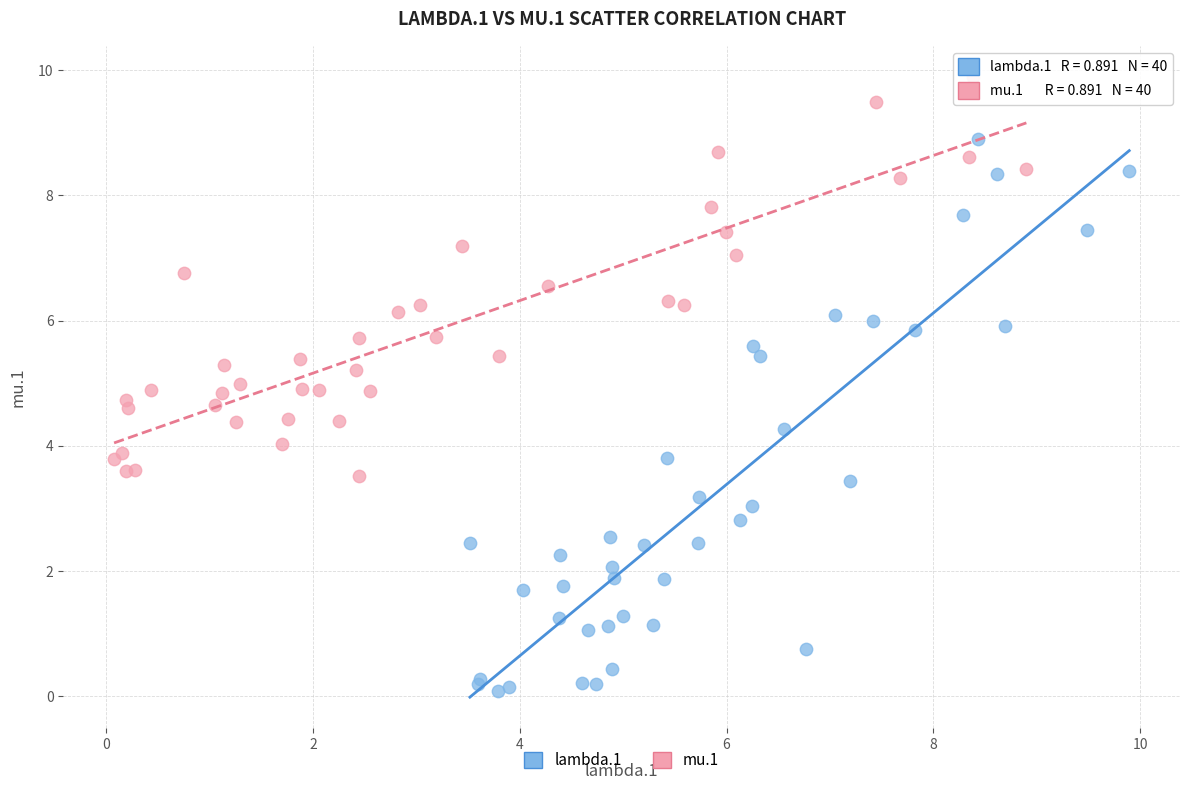

Which series reaches the minimum Y coordinate?

lambda.1